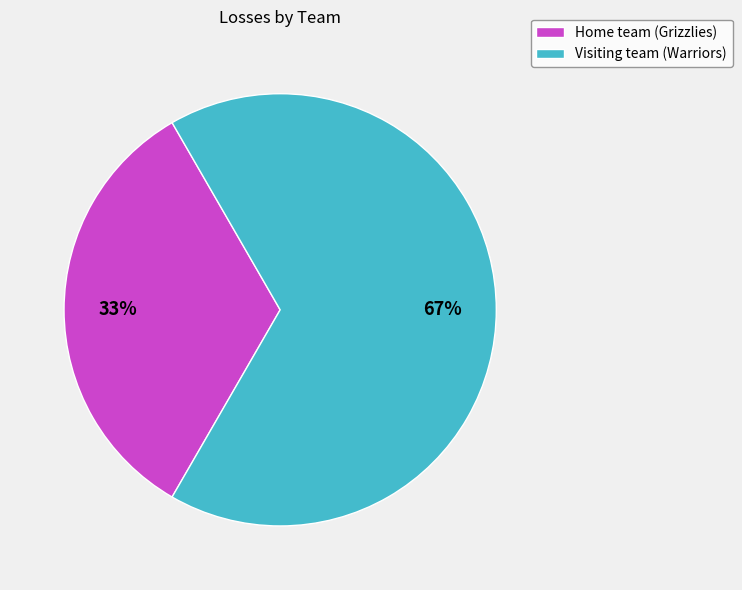

Count the number of slices in the pie.

2